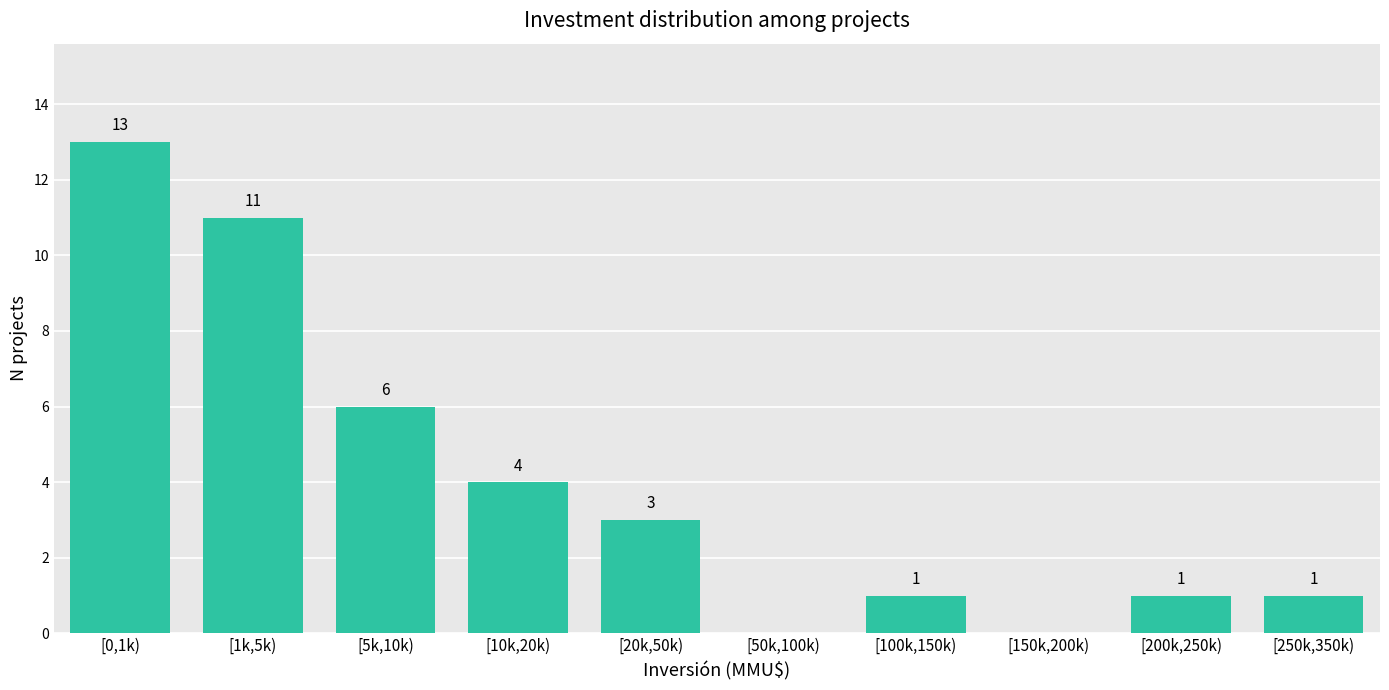

Reading left to right, what are all the values shown in this chart?

[0,1k)=13	[1k,5k)=11	[5k,10k)=6	[10k,20k)=4	[20k,50k)=3	[50k,100k)=0	[100k,150k)=1	[150k,200k)=0	[200k,250k)=1	[250k,350k)=1